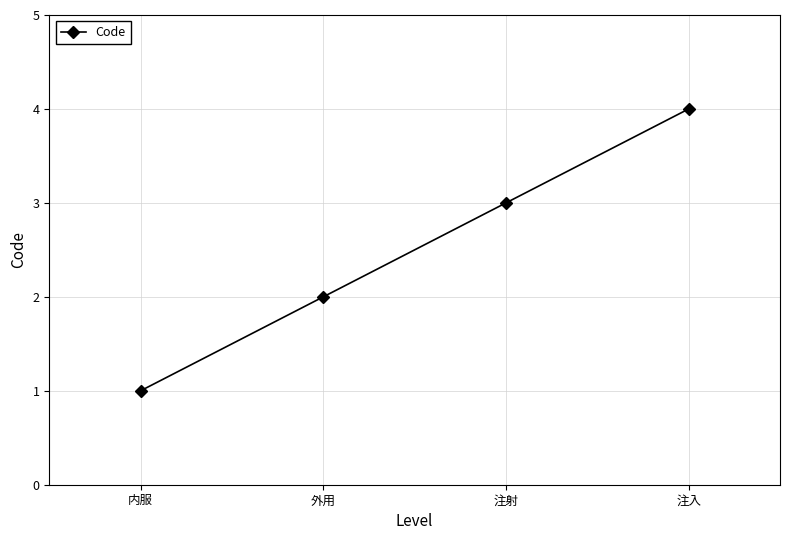

Approximately how many times larger is the value at 注射 compared to 内服?

3.0